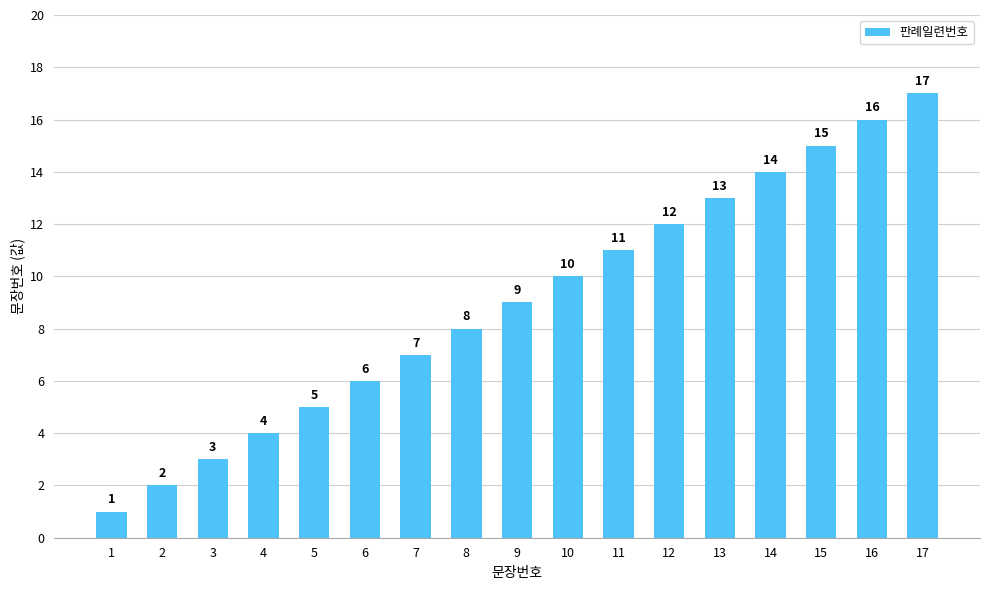

Are the bars grouped side by side (vs. stacked)?

No